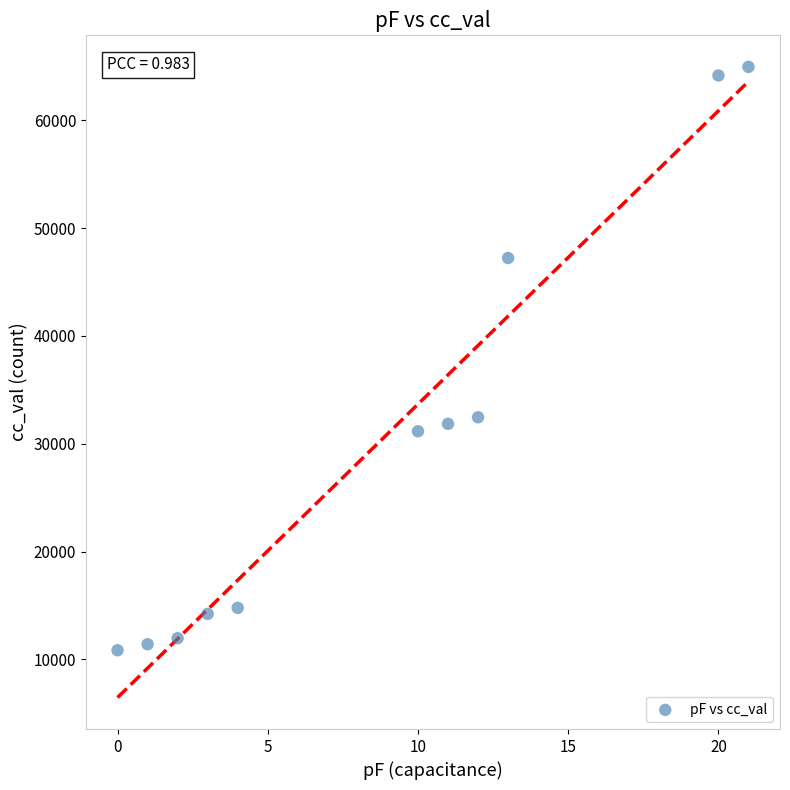

What is the average X value?

9